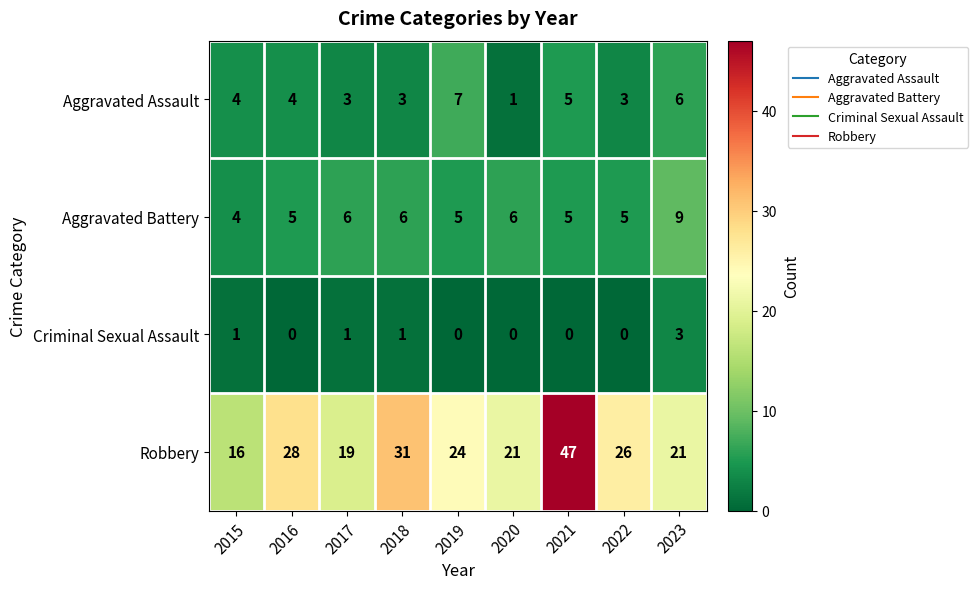

At which label does Robbery first exceed 24?

2016